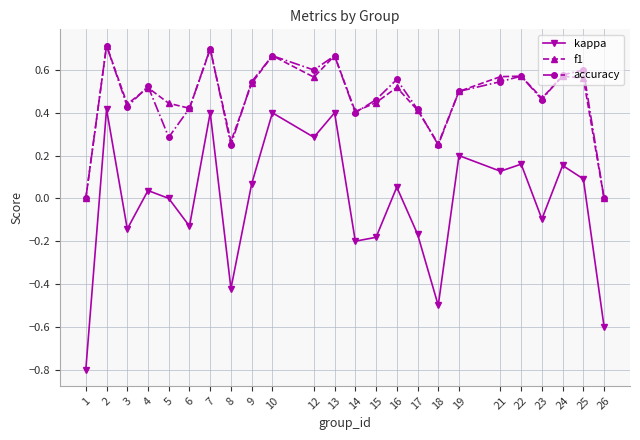

True or false: kappa has more than 2 interior local peaks.

True